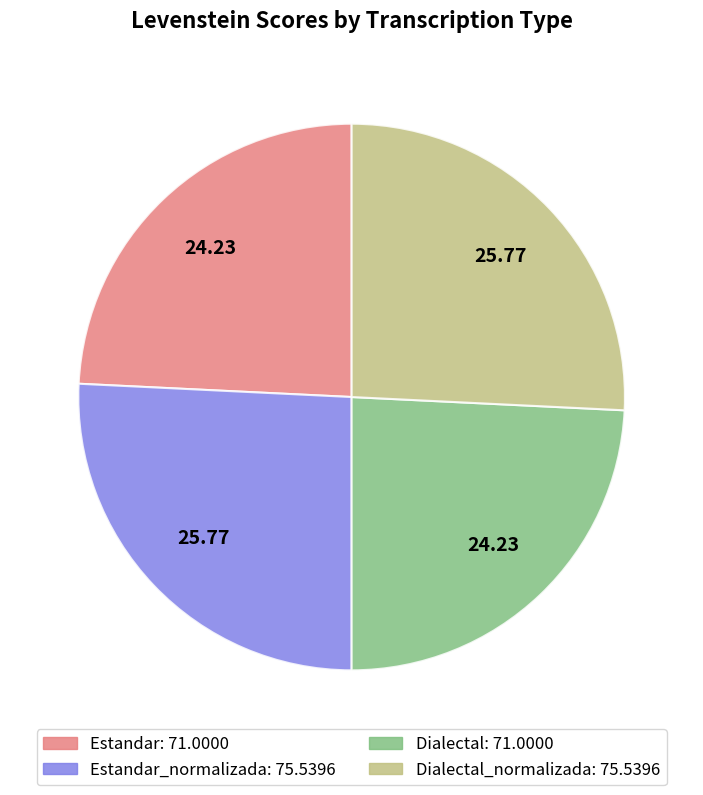

Is there any slice that represents more than half of the pie?

No